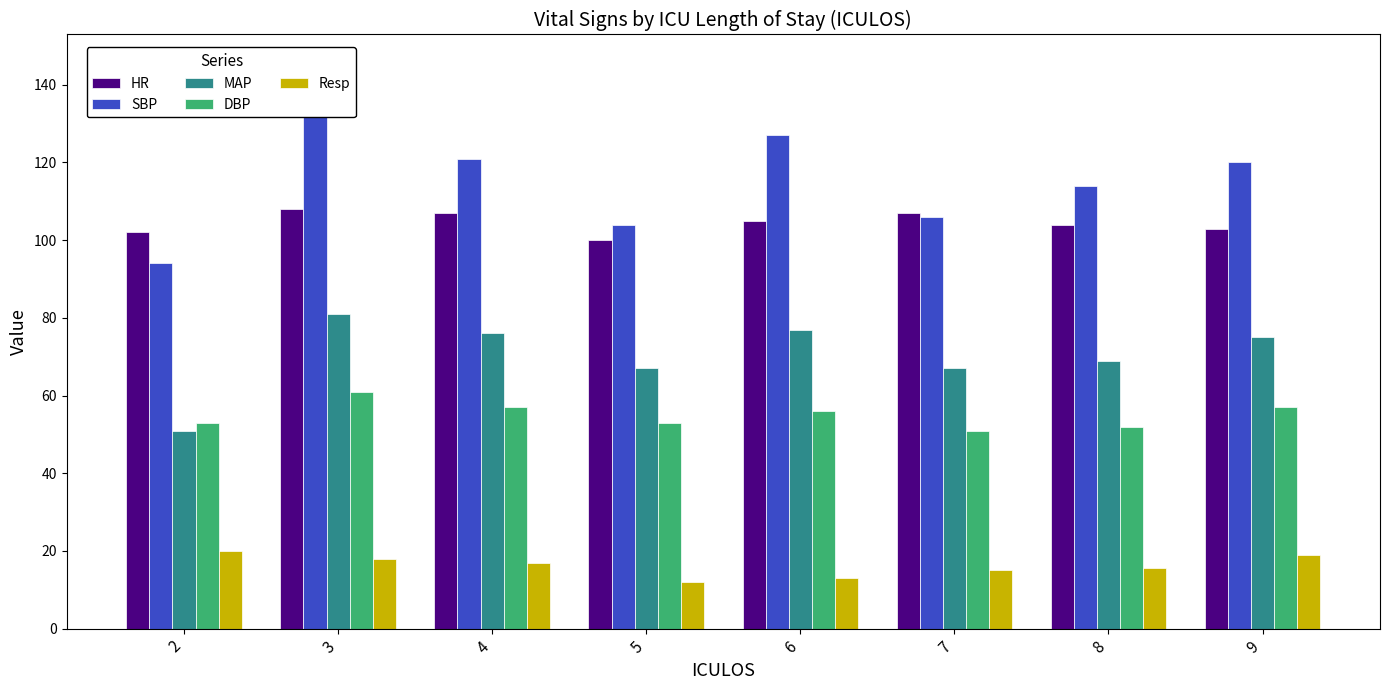

What is the value of the HR bar at the 2nd from the left?

108.0